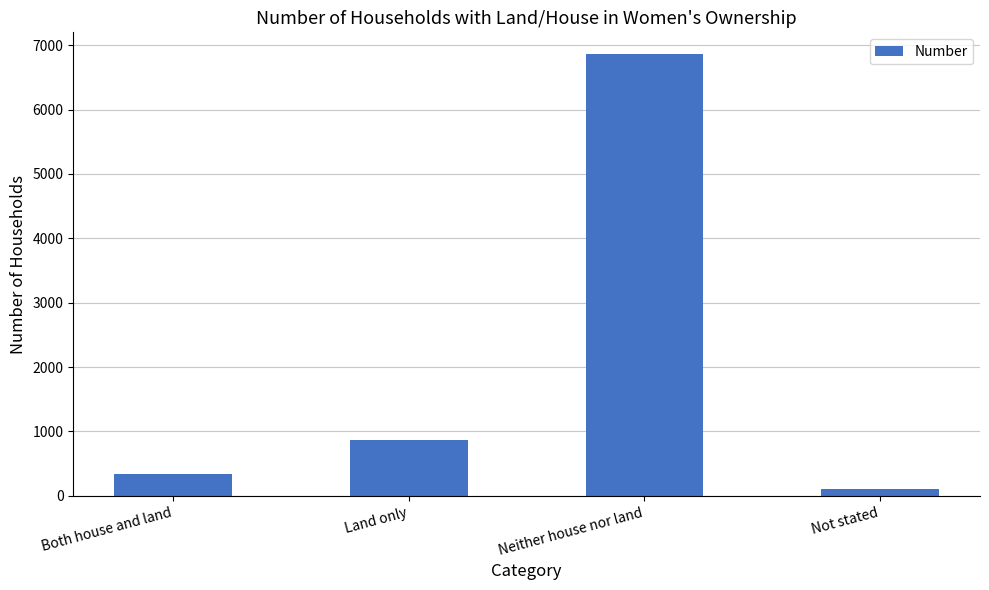

What is the value of the 4th bar from the left?

98